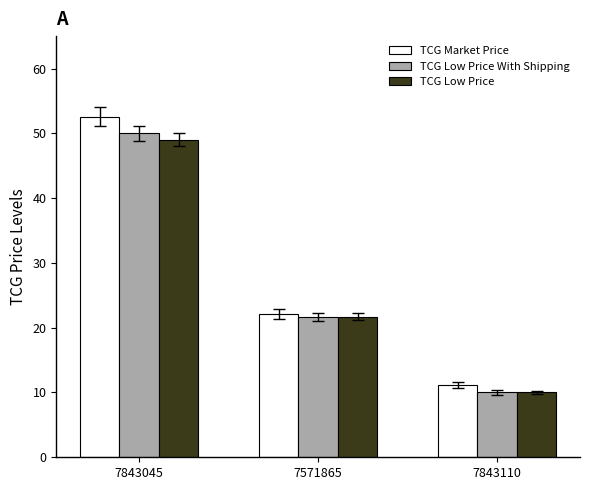

What is the smallest value displayed?

10.0